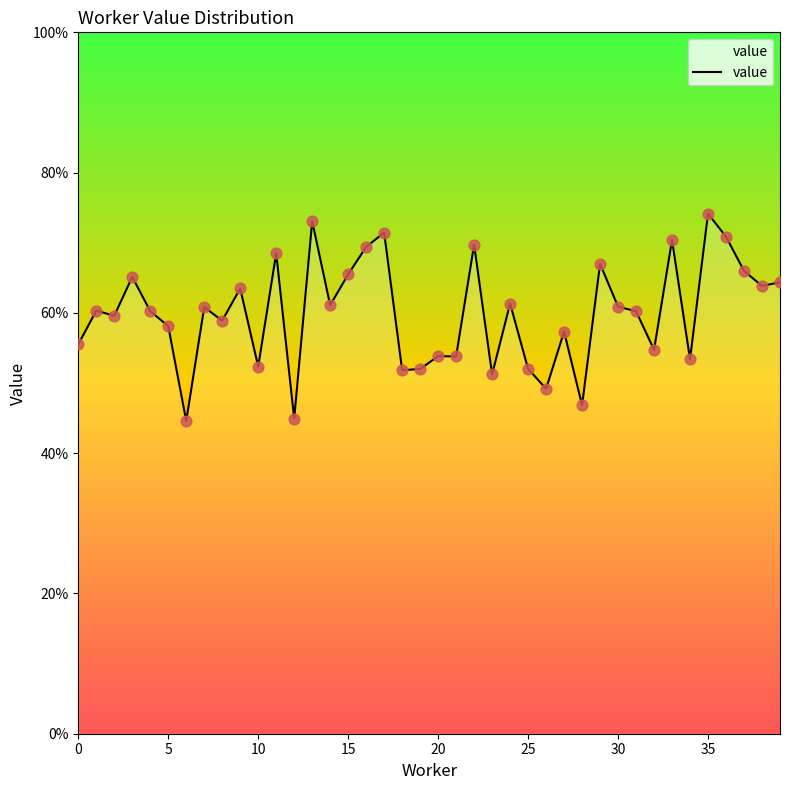

Which has a higher value, 19 or 35?

35